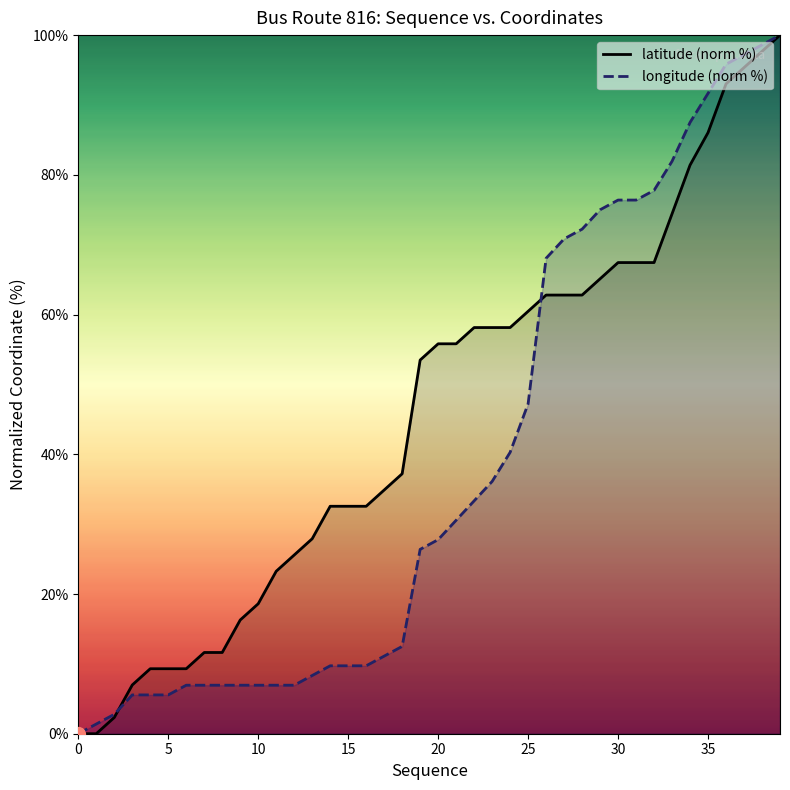

Where is longitude (norm %) nearest to the value 50?

25